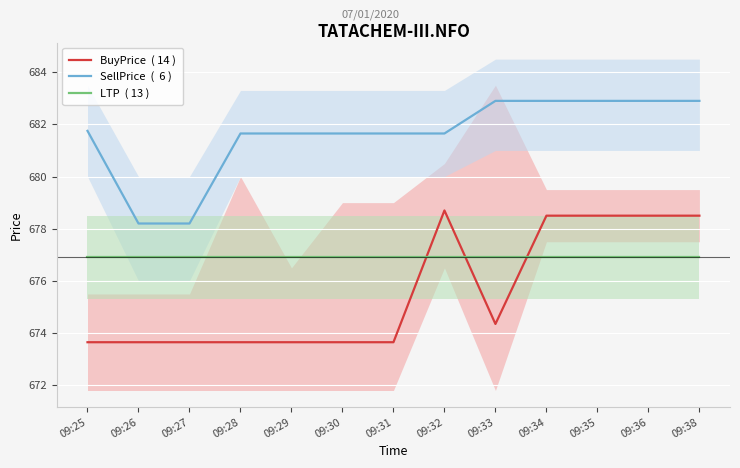

The SellPrice  (  6 ) series shows 681.6 at 09:28. True or false?

True